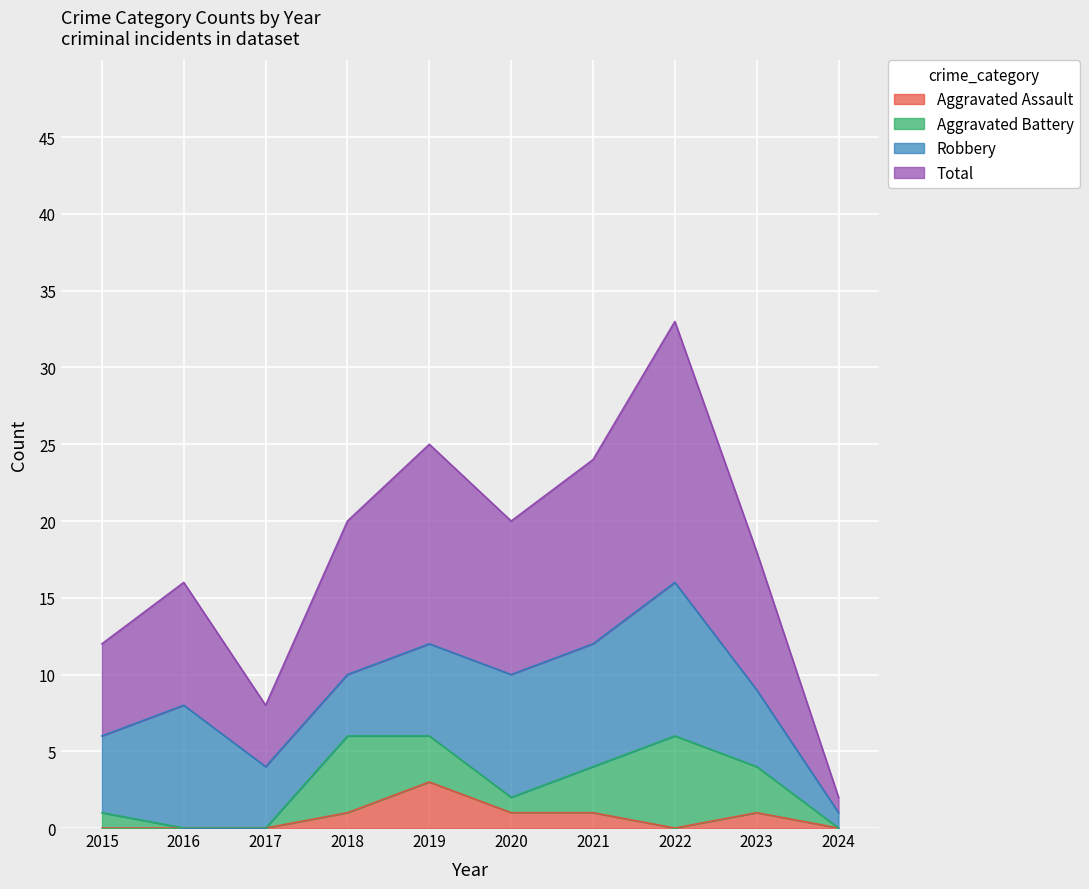

How many categories are shown in the chart?

10